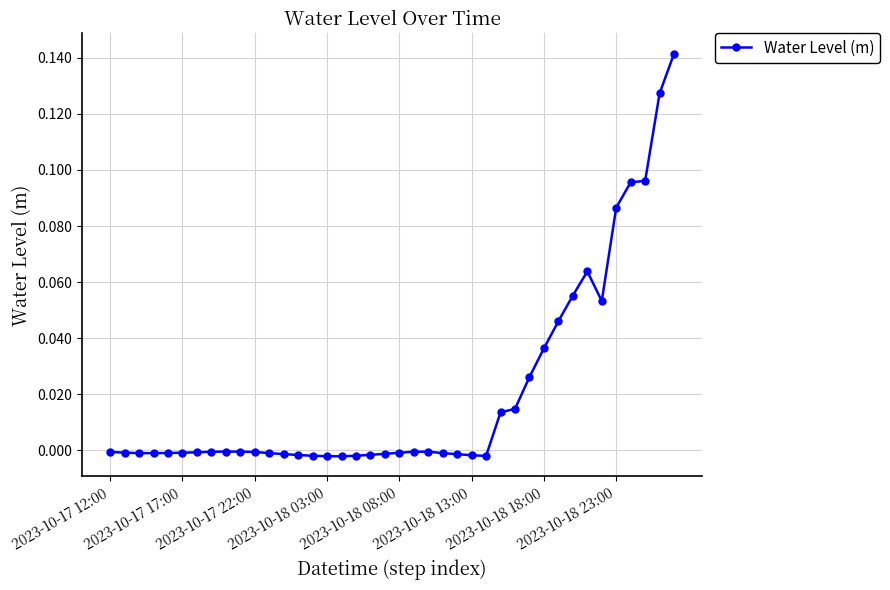

Count the number of categories in the chart.

40